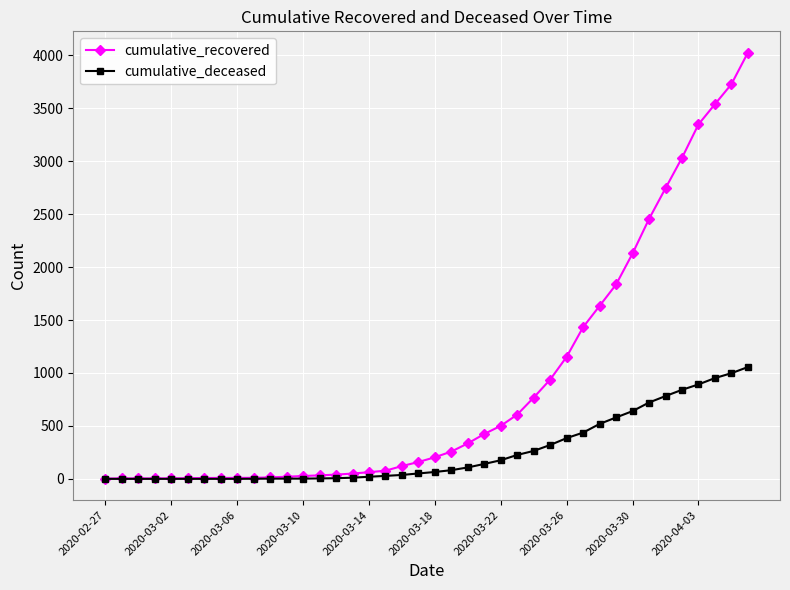

Rank the series by their average value, from lowest to highest.

cumulative_deceased, cumulative_recovered